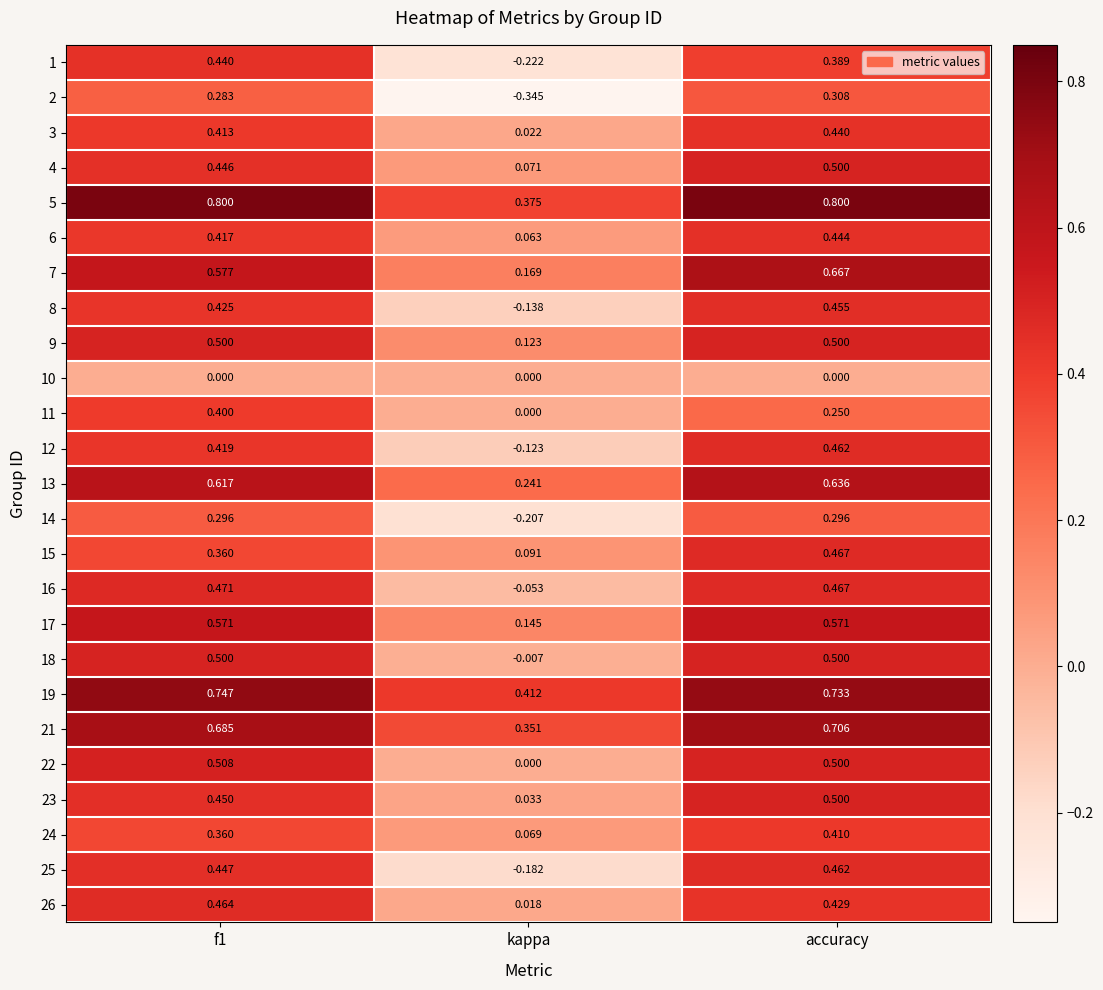

Where is 21 nearest to the value 0?

kappa